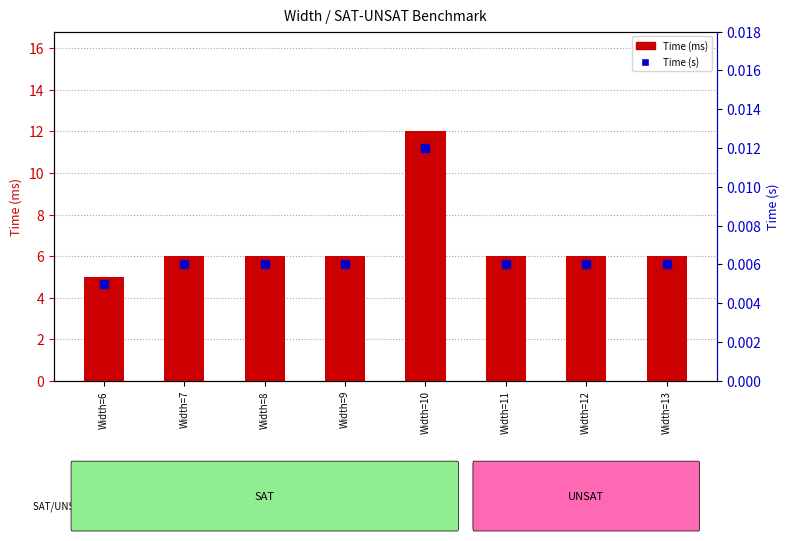

Are the bars horizontal?

No